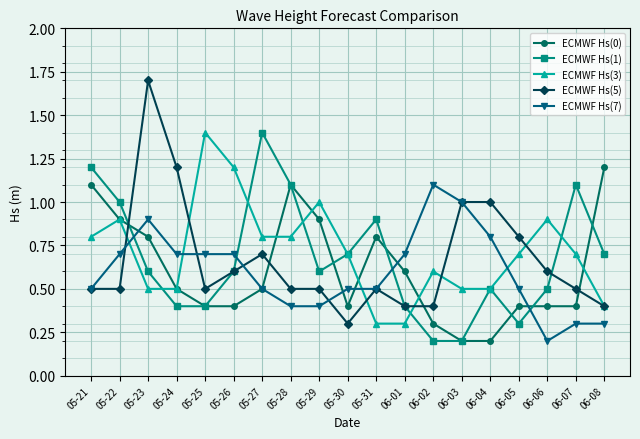

The value of ECMWF Hs(1) at 06-03 is 0.1. True or false?

False